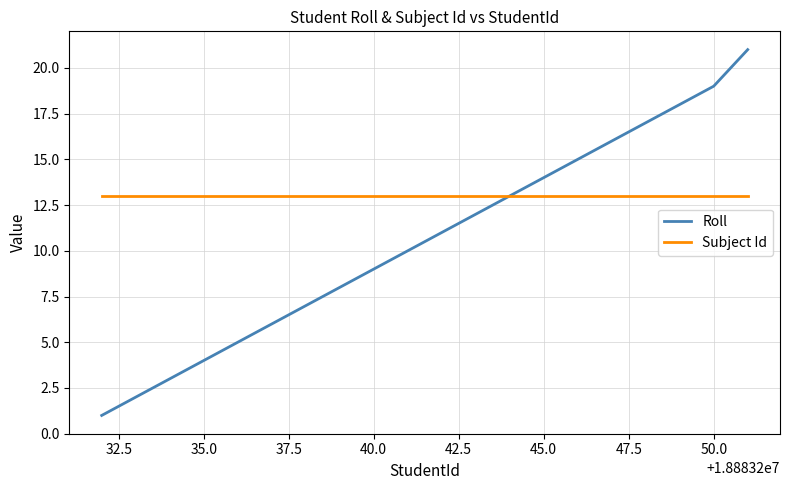

Rank the series by their maximum value, from highest to lowest.

Roll, Subject Id